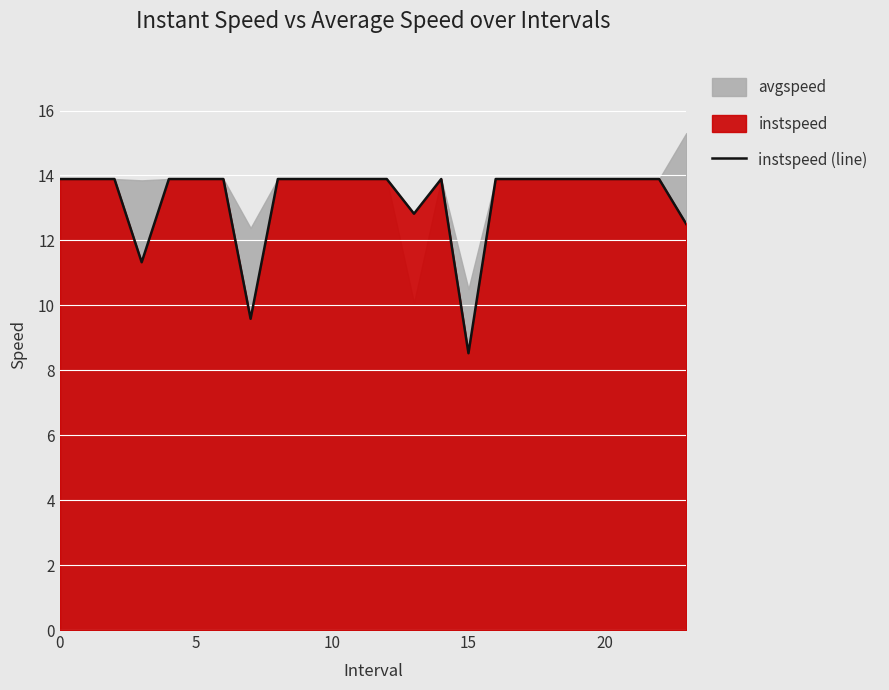

How many interior local valleys (lower than both neighbors) does the data have?

4